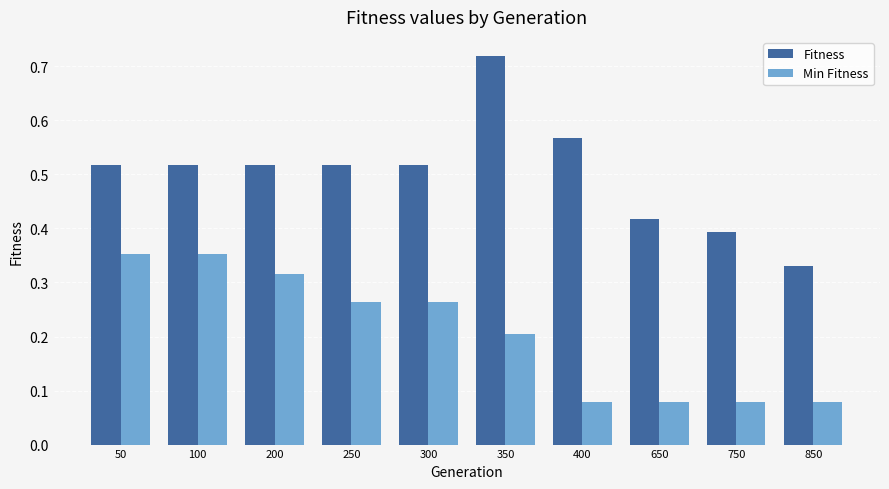

Rank the series by their average value, from highest to lowest.

Fitness, Min Fitness